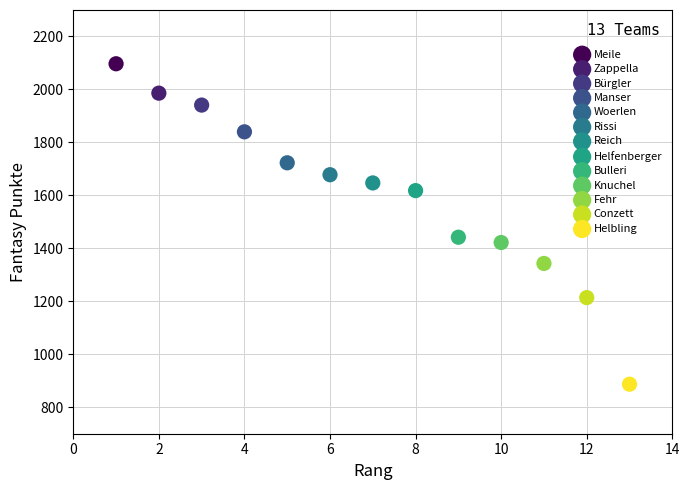

What are all the series names shown in the legend?

Meile, Zappella, Bürgler, Manser, Woerlen, Rissi, Reich, Helfenberger, Bulleri, Knuchel, Fehr, Conzett, Helbling